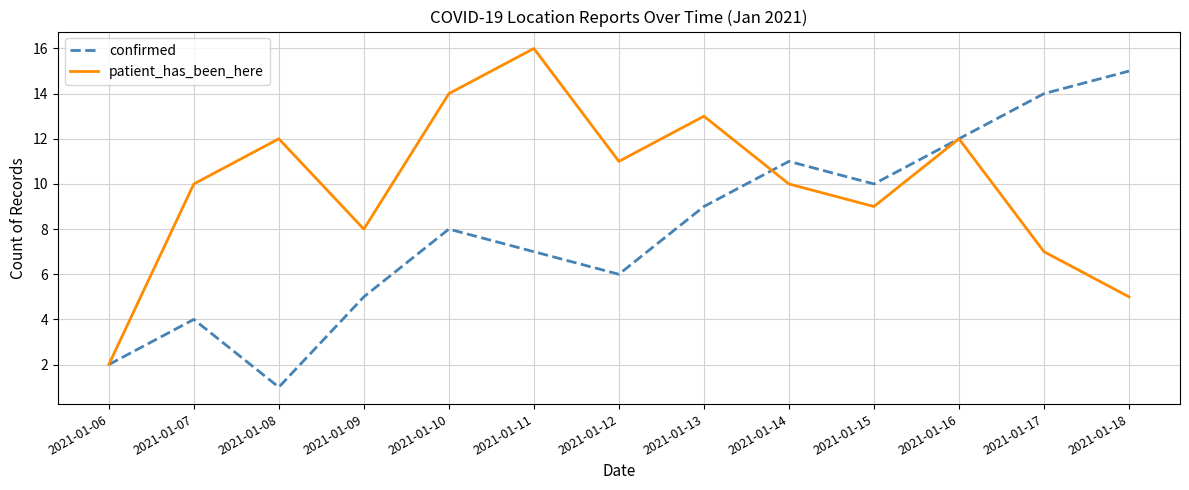

List the series in order of their peak value, lowest first.

confirmed, patient_has_been_here